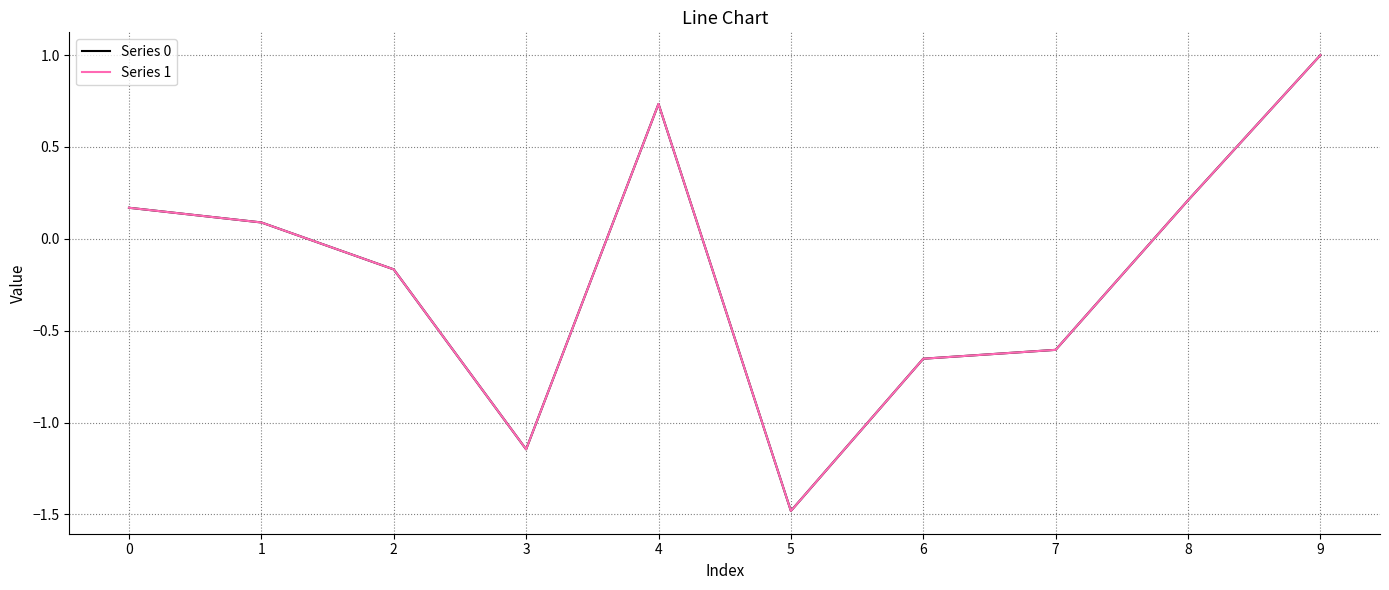

At which category does Series 1 reach its first local peak?

4